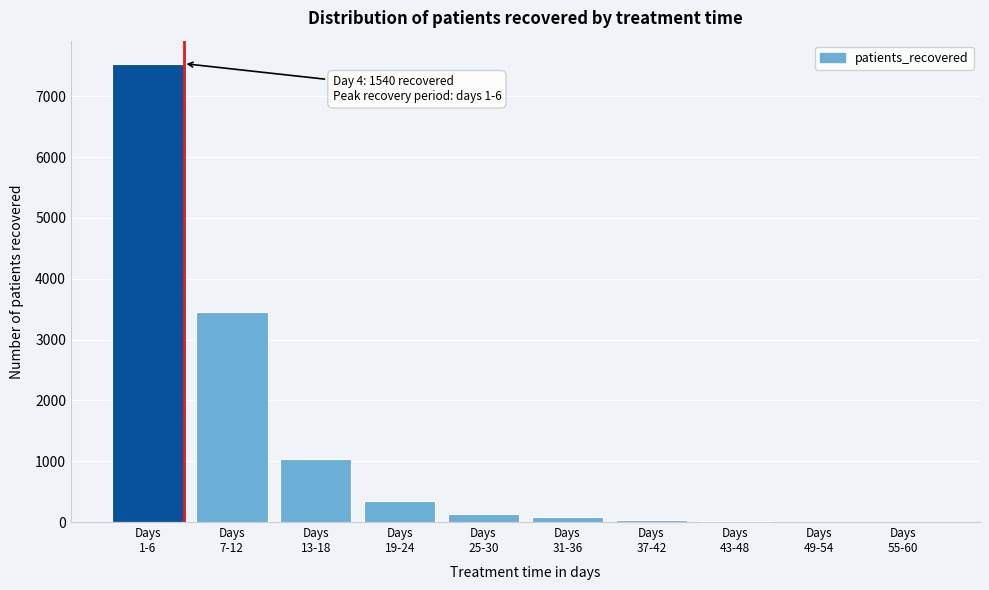

What is the sum of all values?

12645